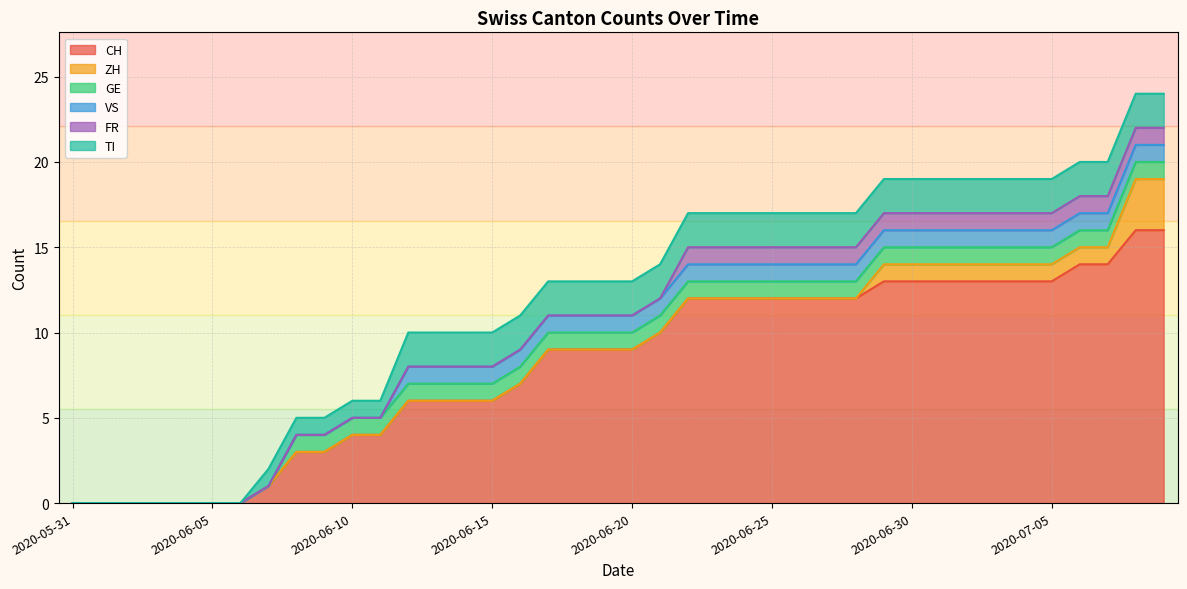

At which label does VS reach its minimum?

2020-05-31